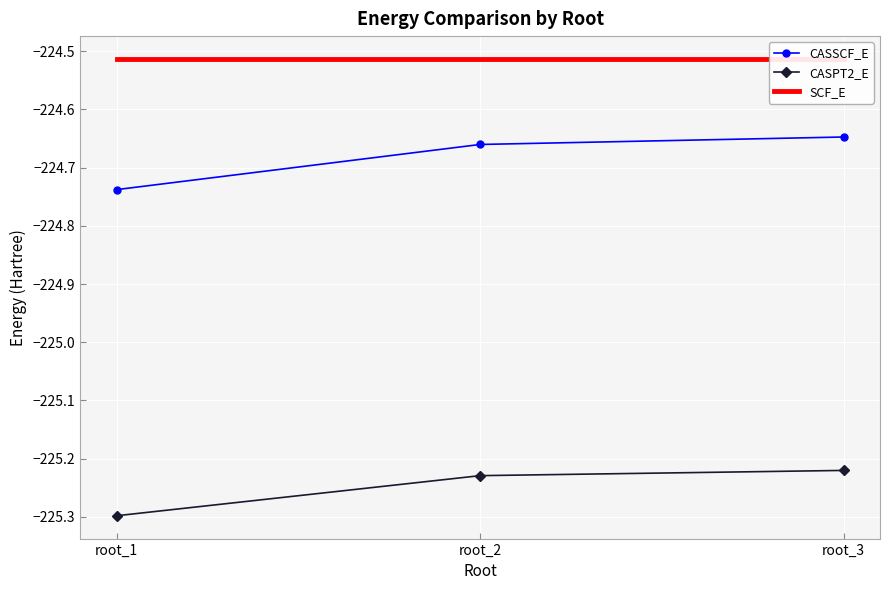

What is the value of the SCF_E point at the 2nd from the left?

-224.5